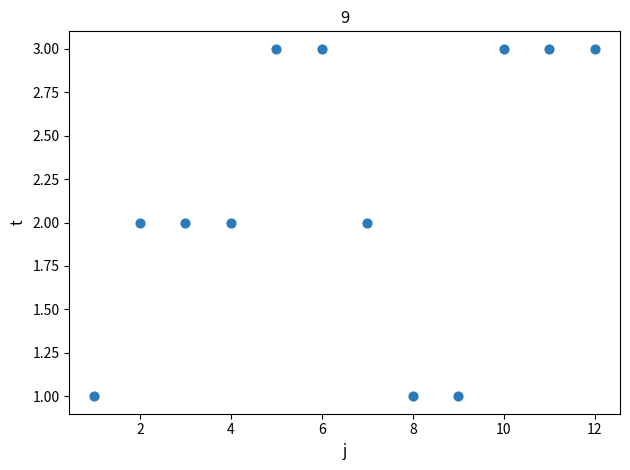

What is the average X value?

6